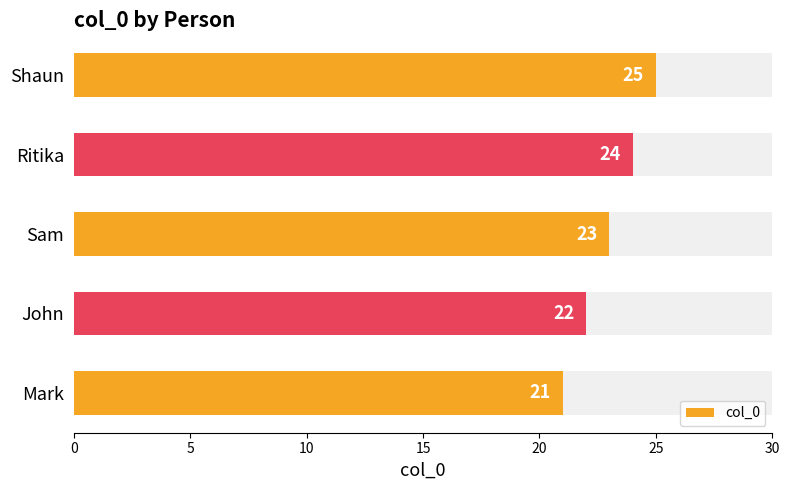

What is the change in value from Mark to Ritika?

+3